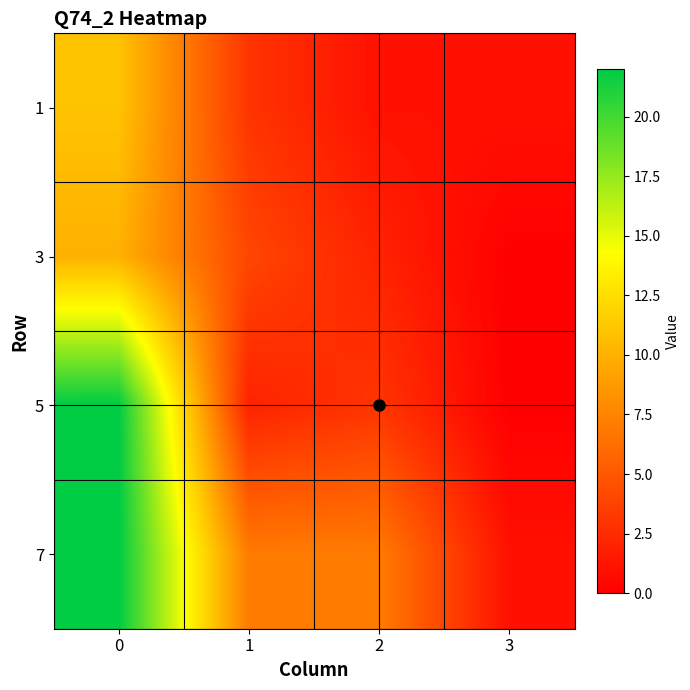

Between 1 and 3, which series saw the biggest shift?

7